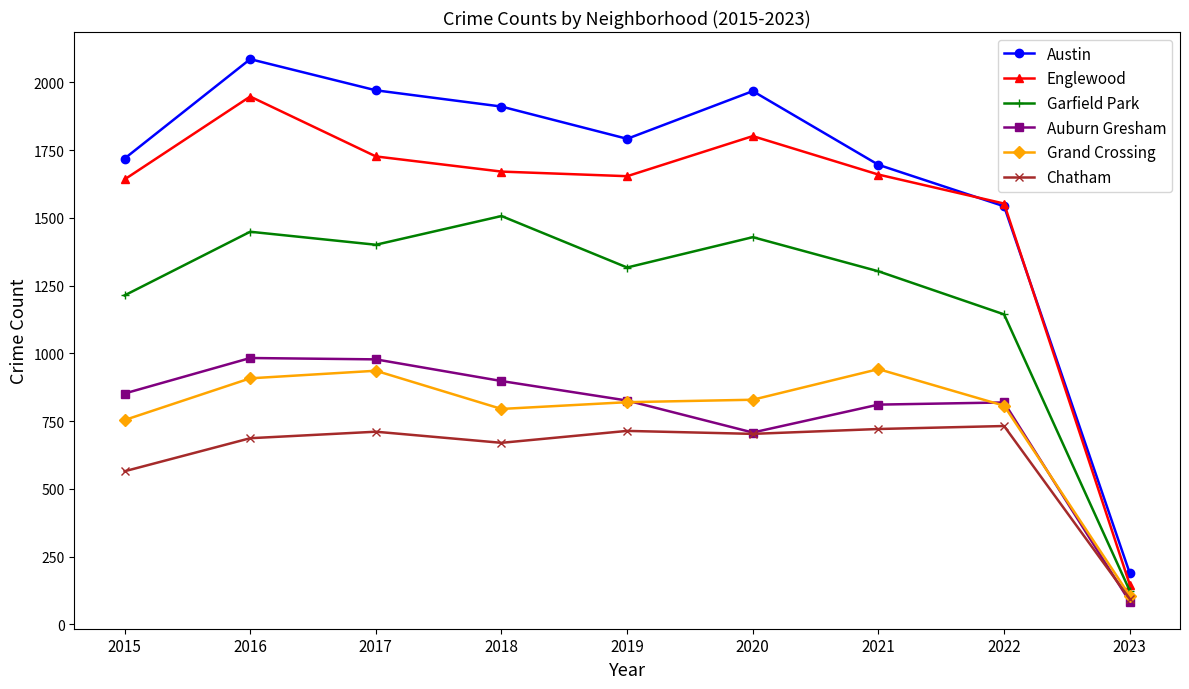

What is the value of the Chatham point at the 3rd from the left?

711